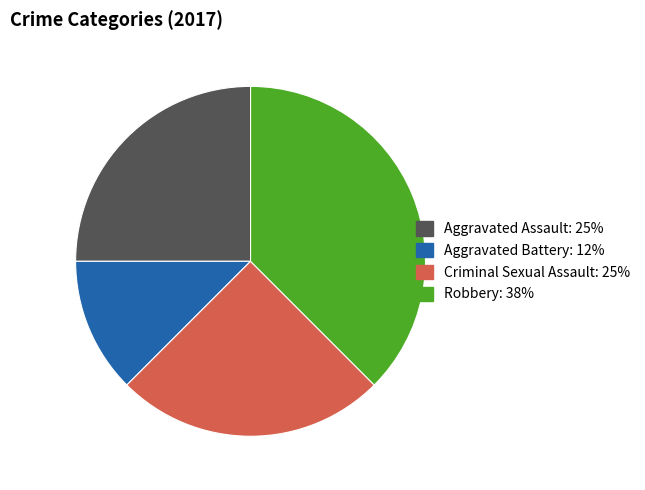

Combined, do Robbery and Aggravated Assault account for over 50%?

Yes